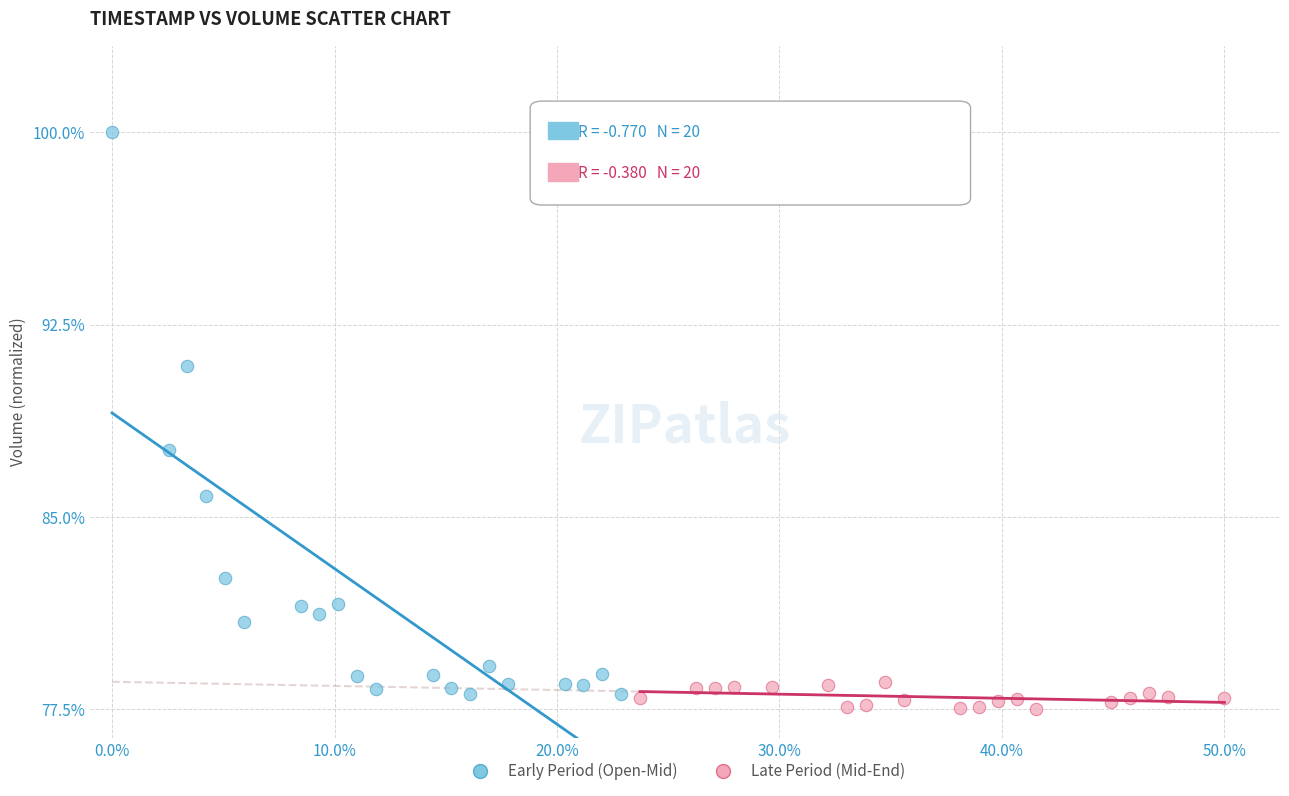

Which series reaches the minimum Y coordinate?

Late Period (Mid-End)